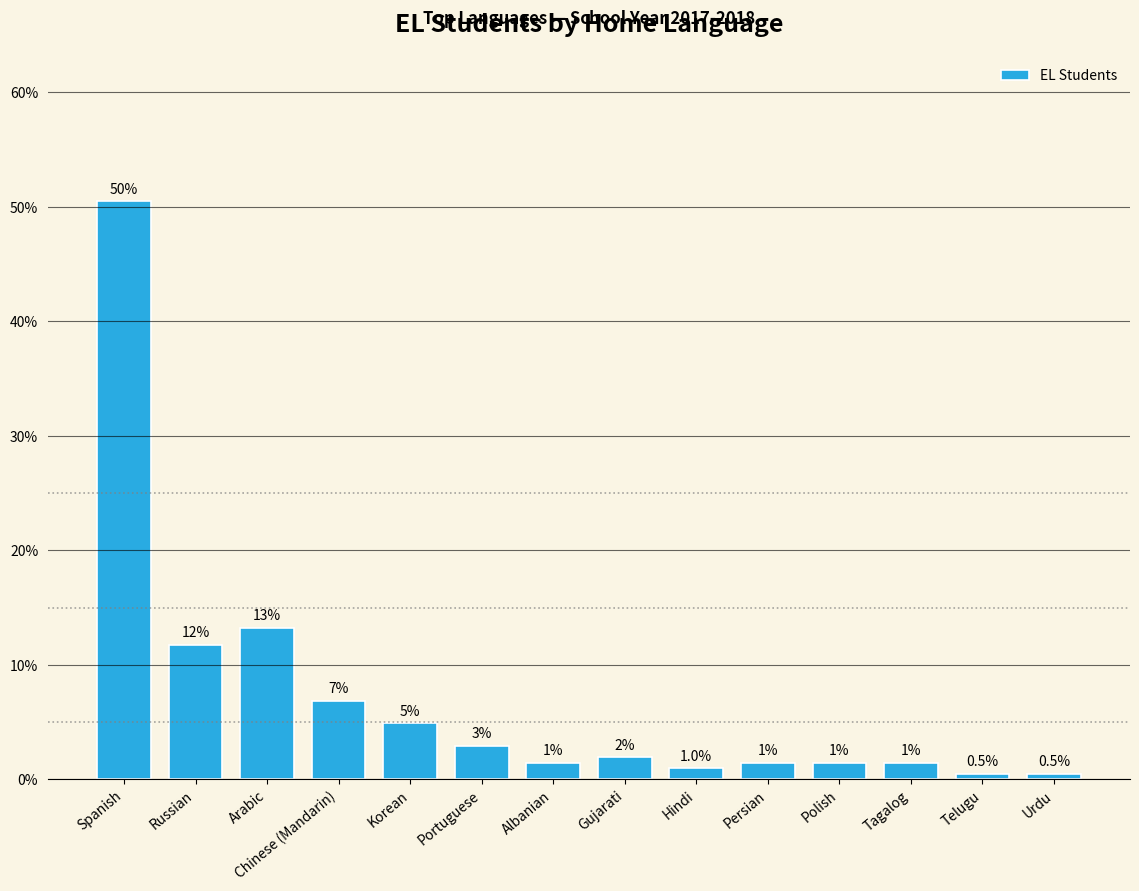

Which category has the highest value across all series?

Spanish